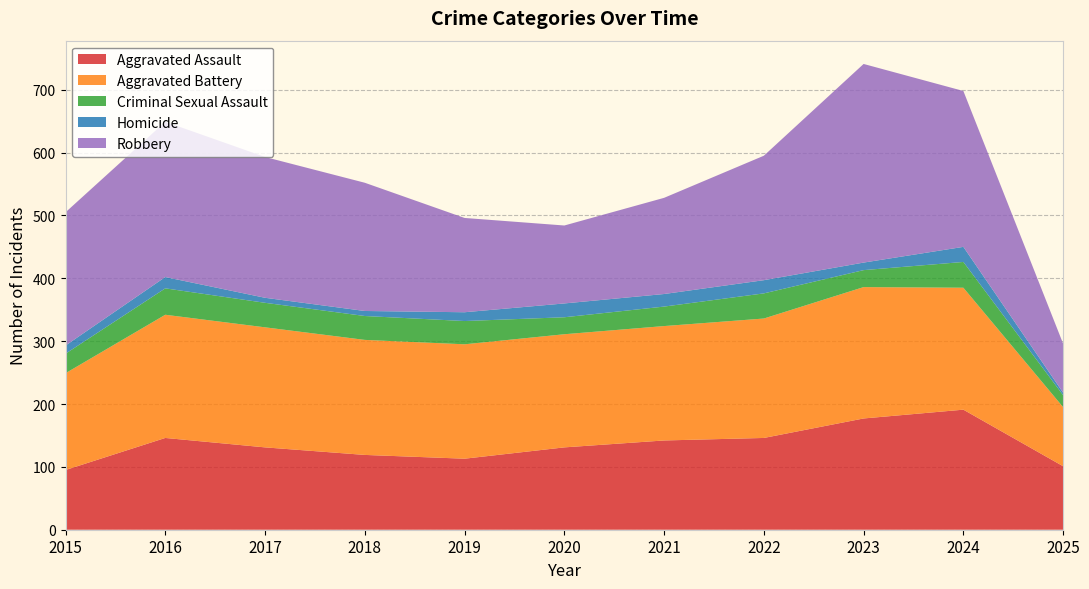

Reading left to right, what are all the values shown in this chart?

Aggravated Assault: 95	146	131	119	113	131	142	146	177	191	101
Aggravated Battery: 154	196	191	183	182	180	182	190	209	194	94
Criminal Sexual Assault: 31	42	39	38	37	27	31	40	27	41	19
Homicide: 13	18	8	8	14	22	20	21	12	24	4
Robbery: 212	247	224	204	150	124	153	198	316	248	78